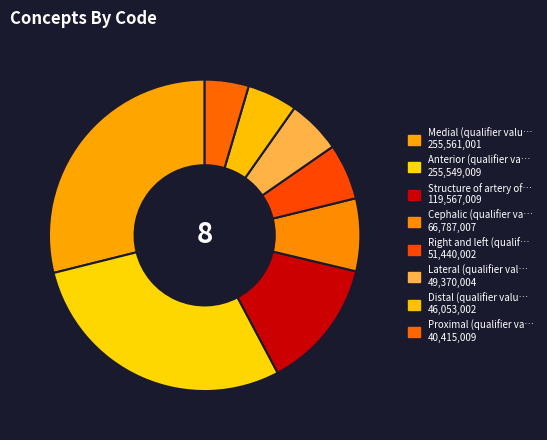

How many slices are in this pie chart?

8